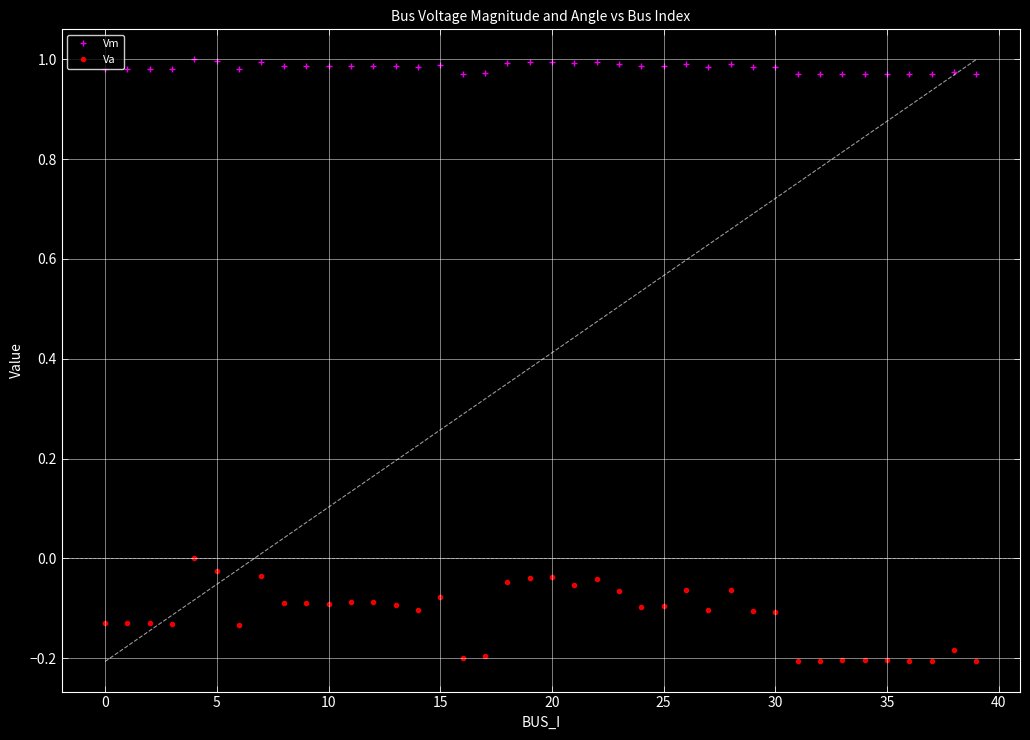

True or false: Vm and Va intersect in this chart.

False